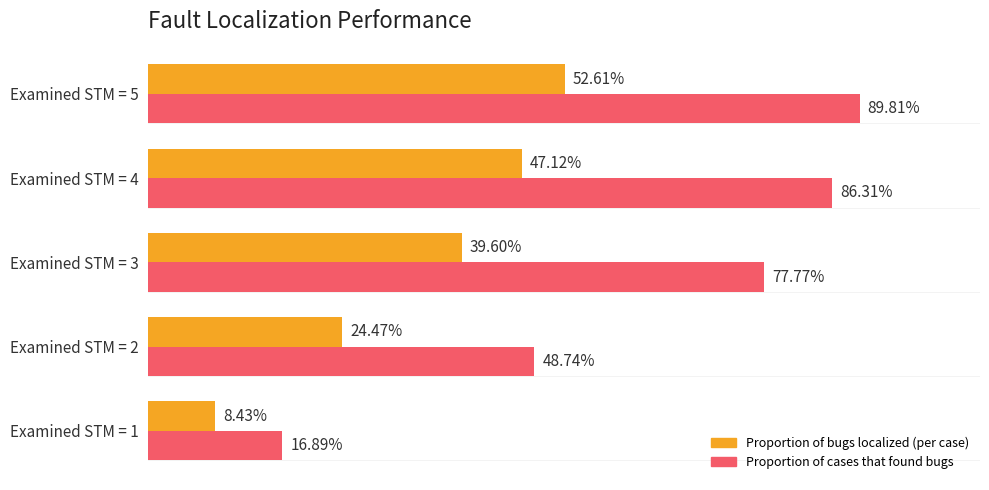

What is the lowest value of the Proportion of bugs localized (per case) series?

0.1